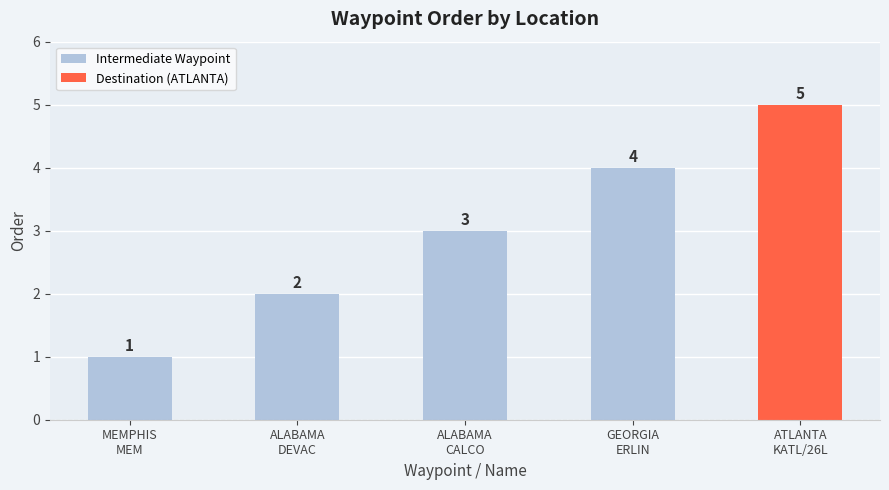

What is the approximate value at ALABAMA
CALCO?

3